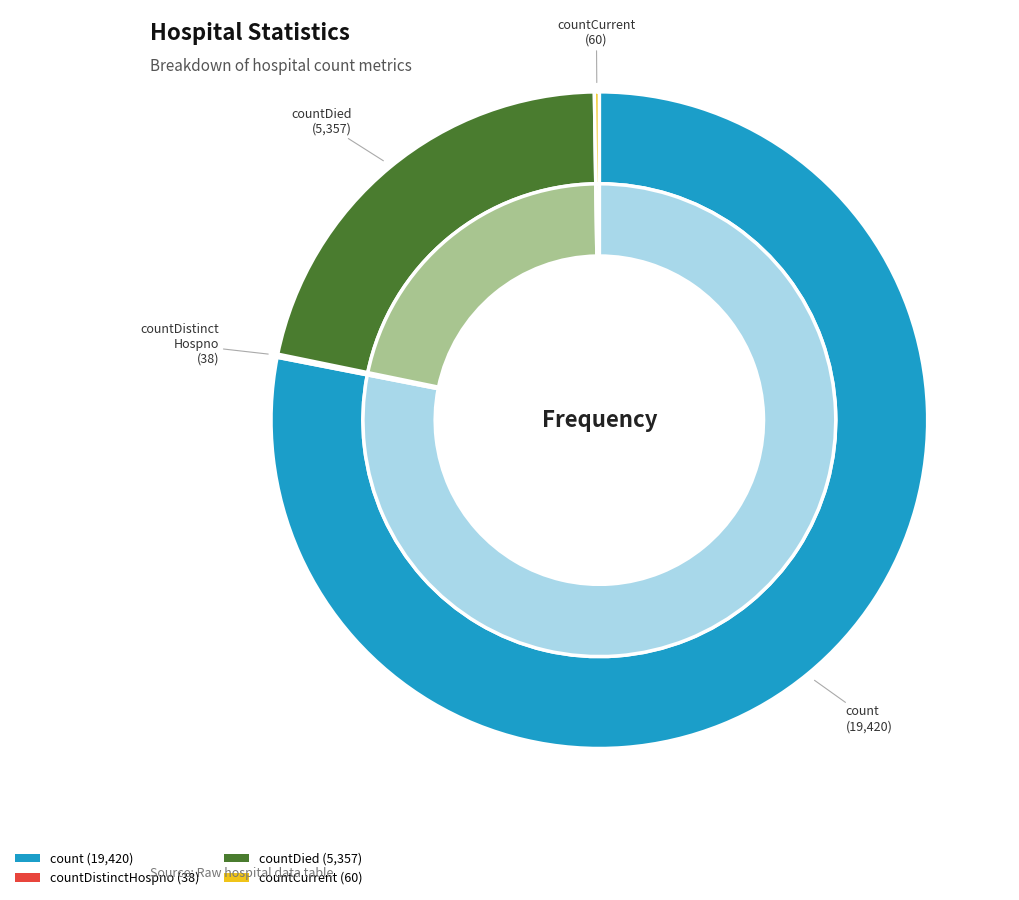

To the nearest percent, what is the combined percentage of countDied and count?

100%